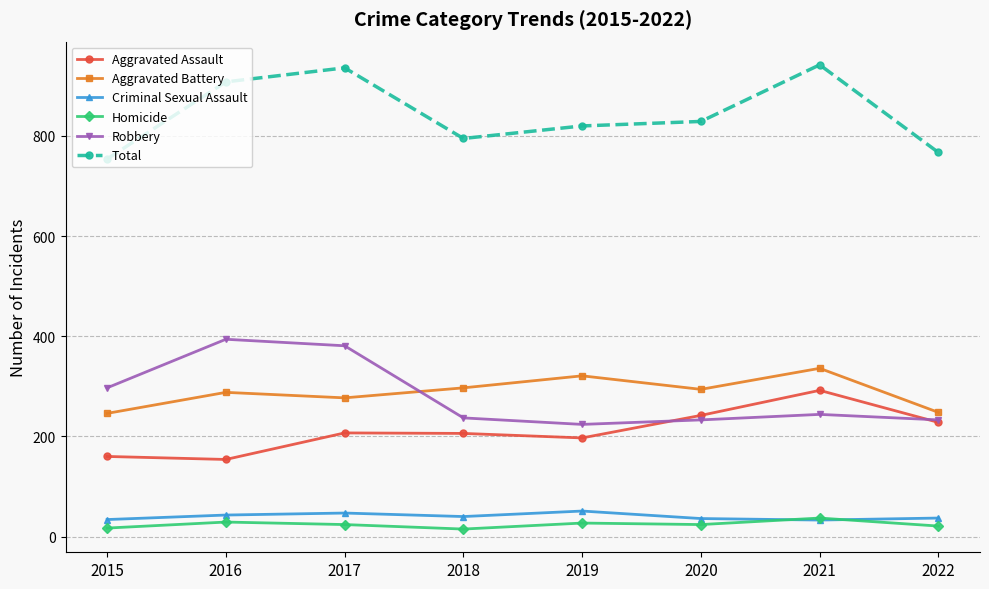

True or false: Homicide has more than 0 interior local peaks.

True